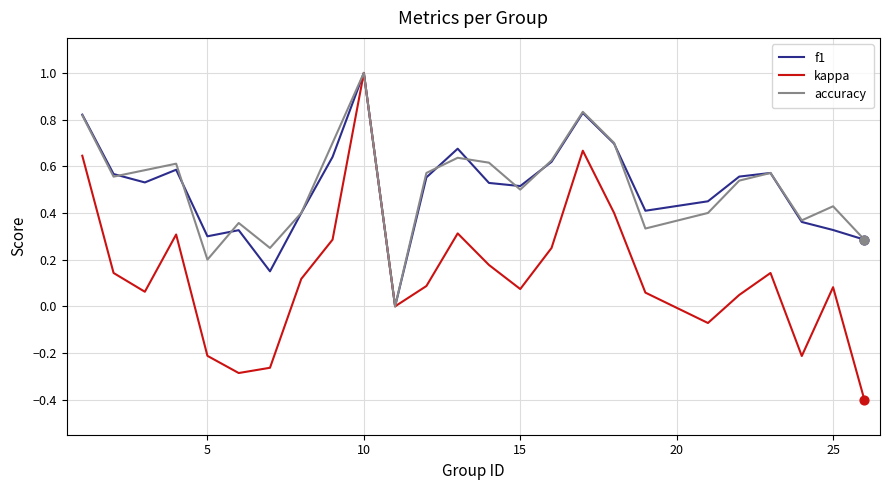

What is the highest value of the f1 series?

1.0